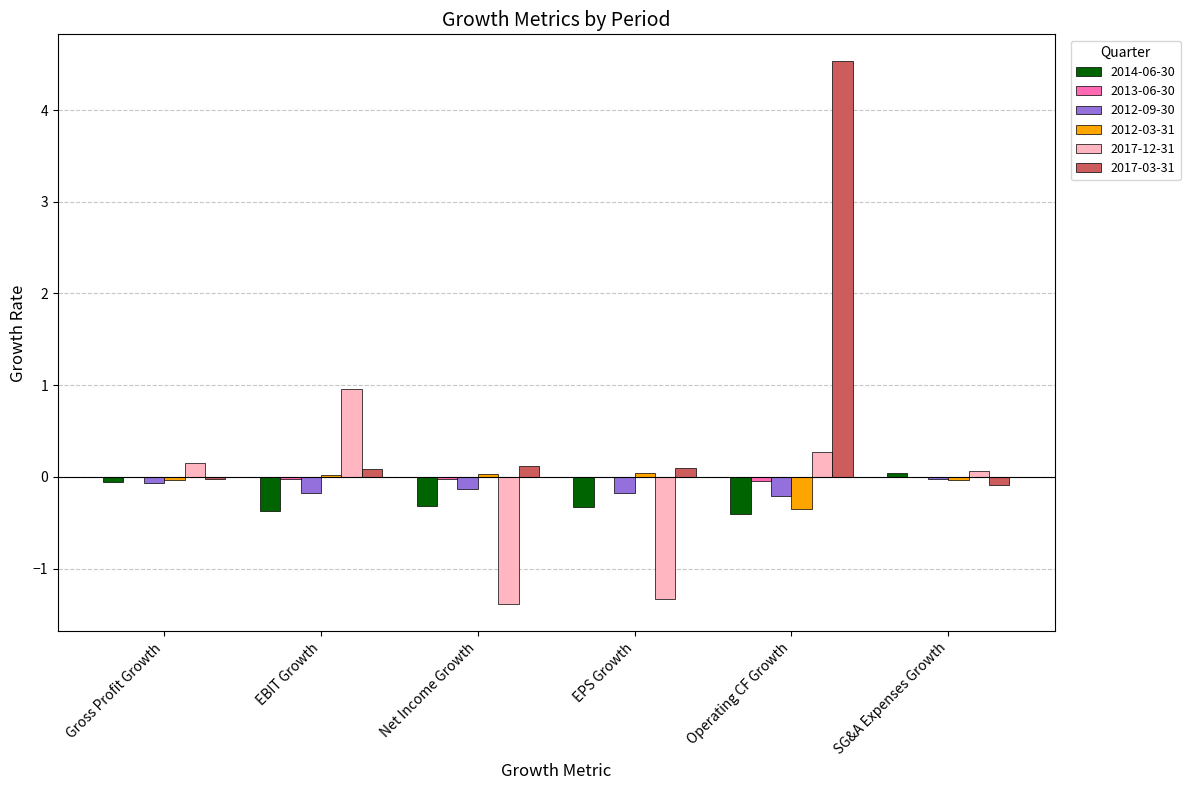

At which category is the sum across all series the highest?

Operating CF Growth